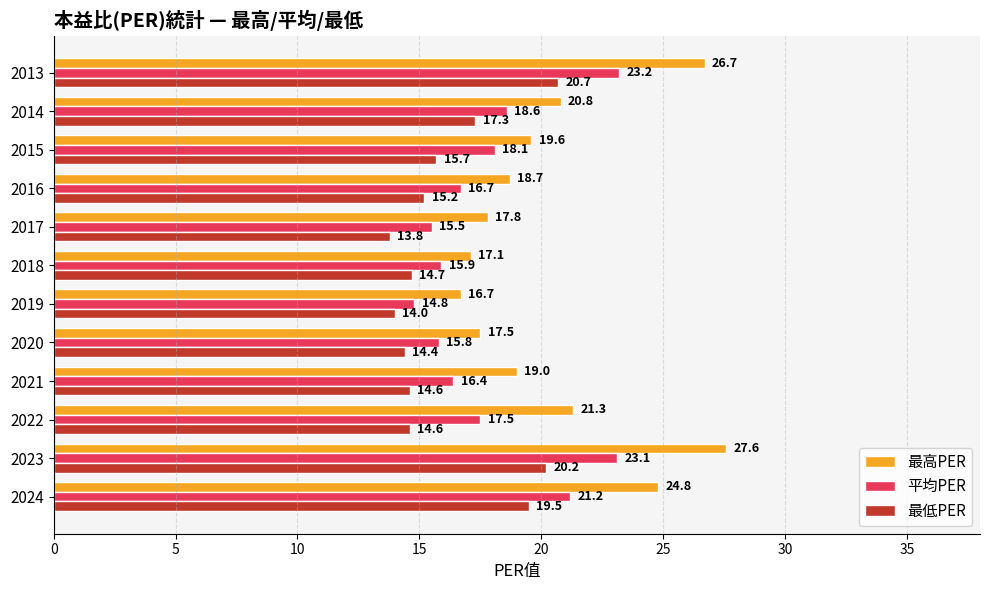

Which series has the widest spread of values?

最高PER